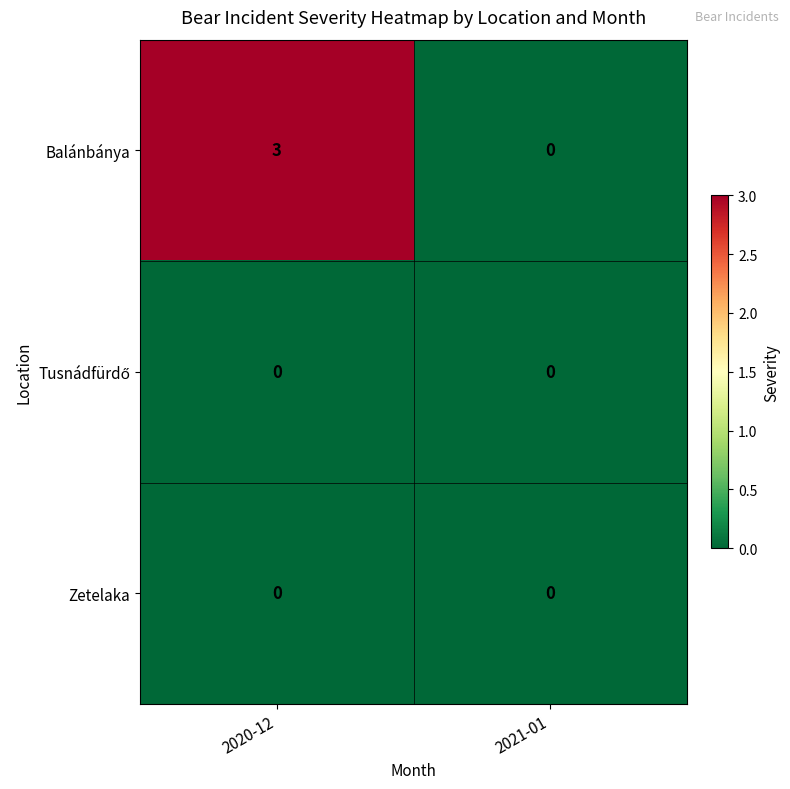

What is the difference between the Balánbánya values at 2020-12 and 2021-01?

3